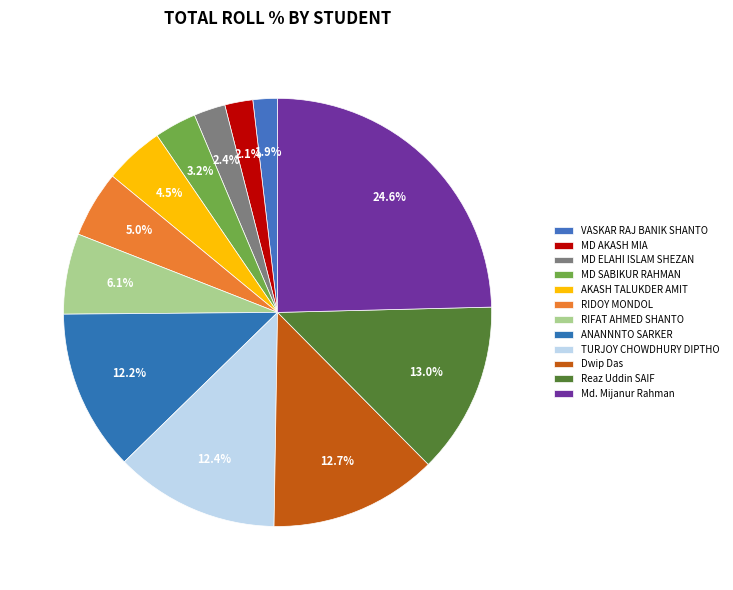

Count the number of slices in the pie.

12